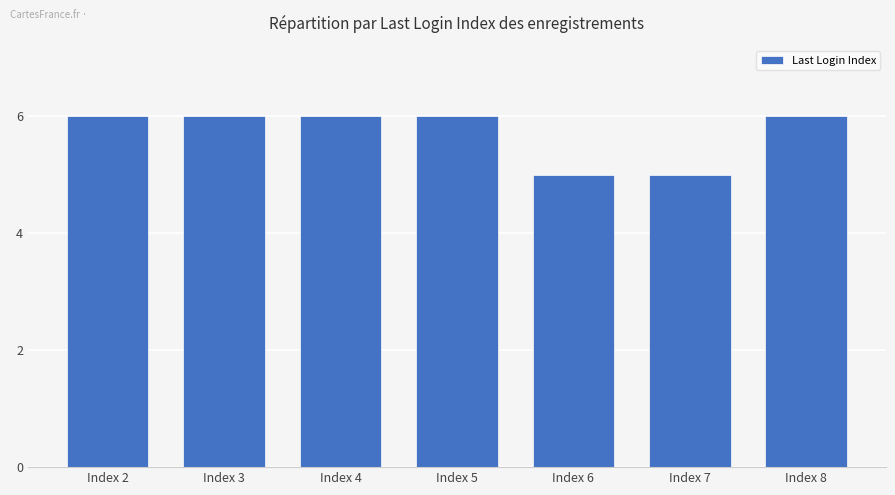

The value at Index 5 is 6. True or false?

True